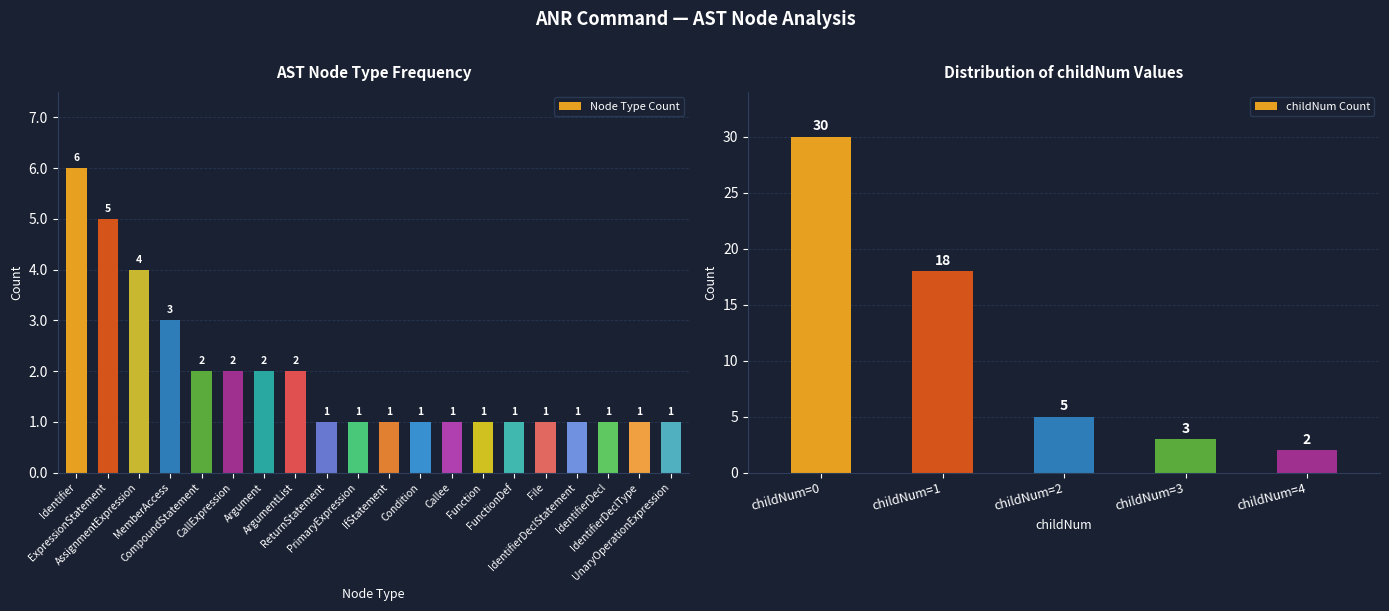

What is the sum of all Node Type Count values?

38